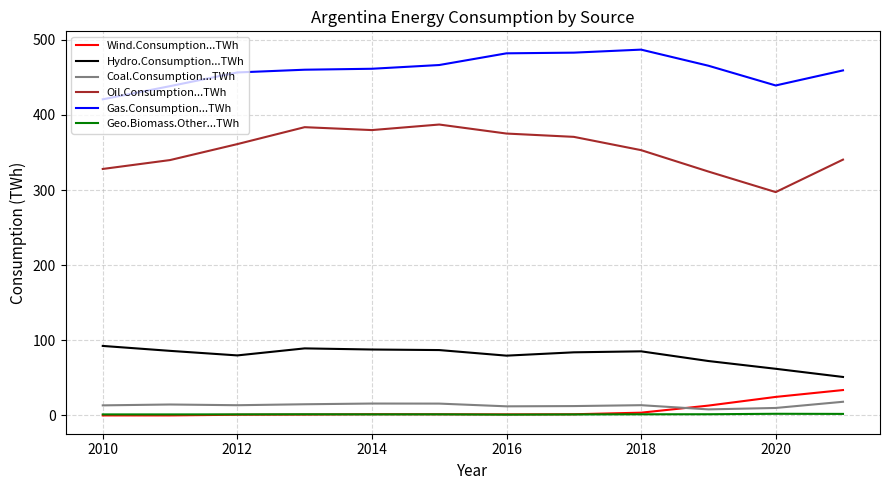

What are all the series names shown in the legend?

Wind.Consumption...TWh, Hydro.Consumption...TWh, Coal.Consumption...TWh, Oil.Consumption...TWh, Gas.Consumption...TWh, Geo.Biomass.Other...TWh